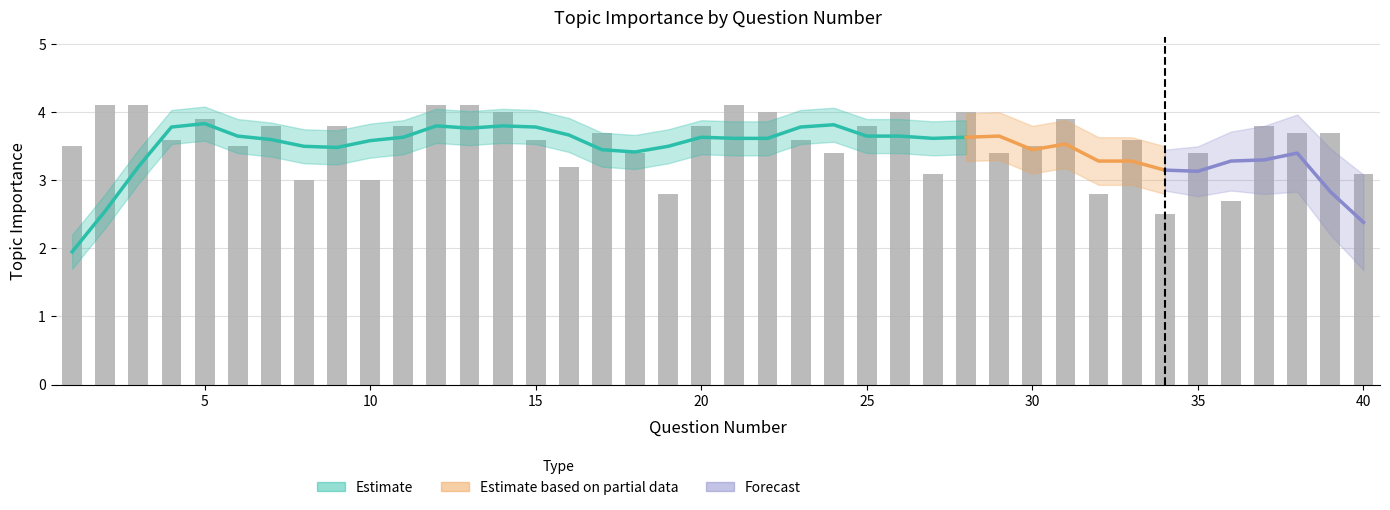

What is the value of the 35th bar from the left?

3.4